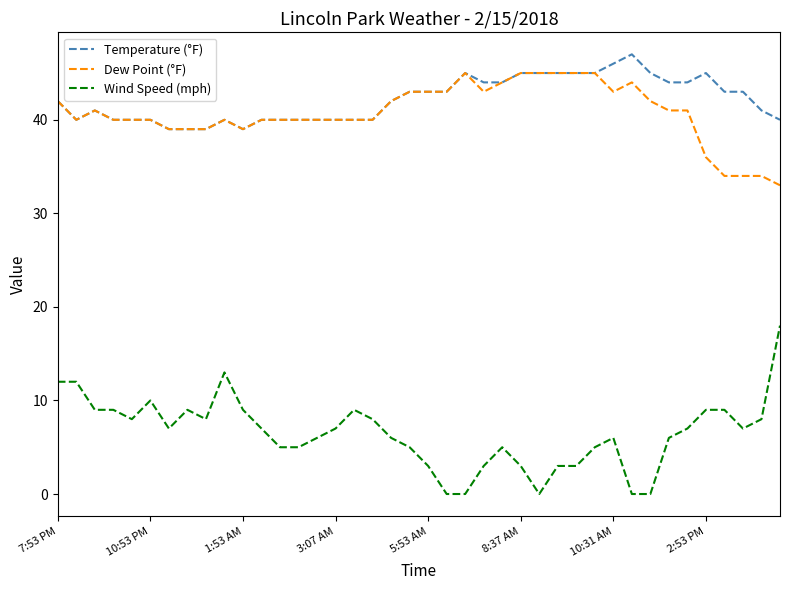

What is the average value of the Wind Speed (mph) series?

6